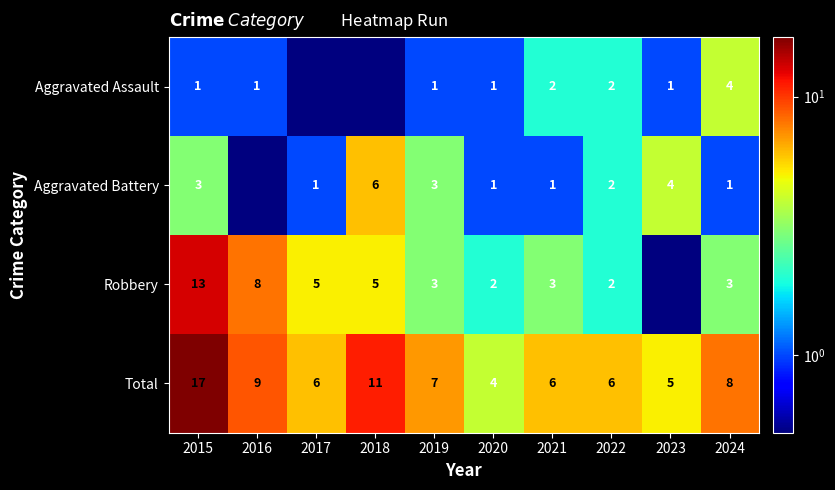

What is the greatest value displayed?

17.0